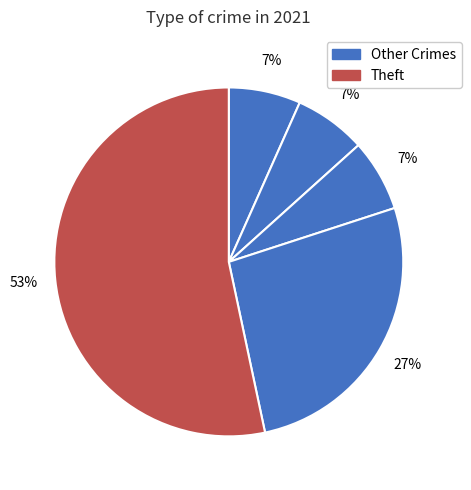

Count the number of slices in the pie.

5